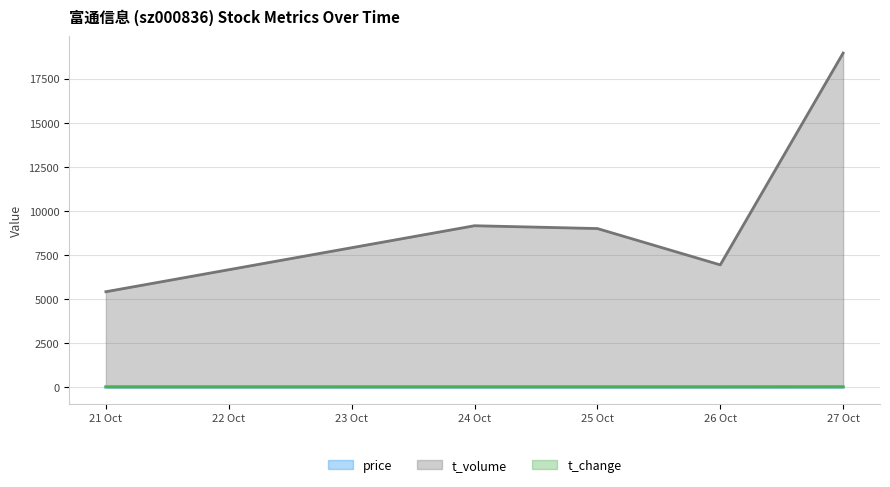

Which series has the widest spread of values?

t_volume